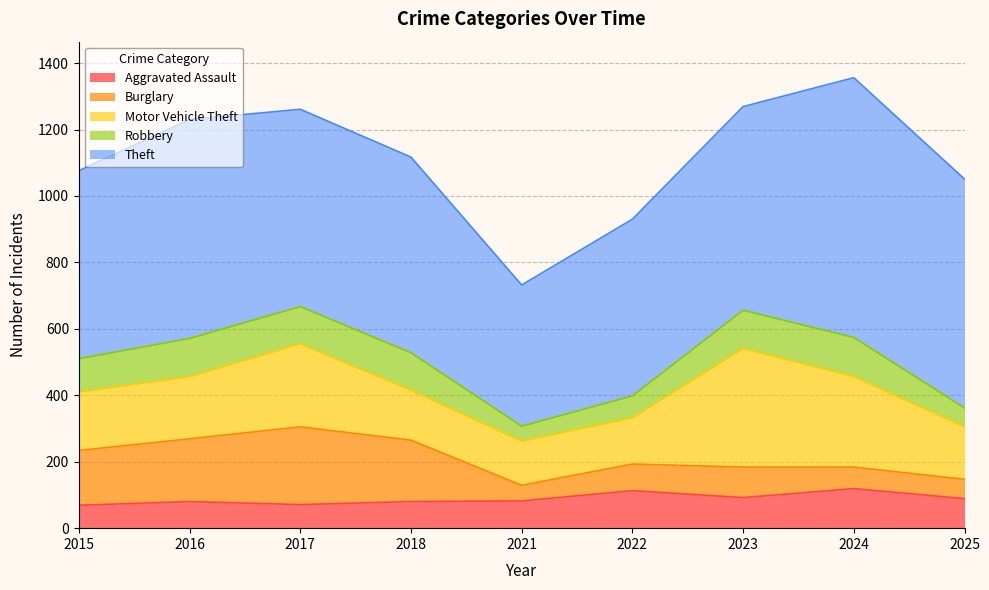

Is the value of Aggravated Assault at 2018 greater than the value of Burglary at 2023?

No